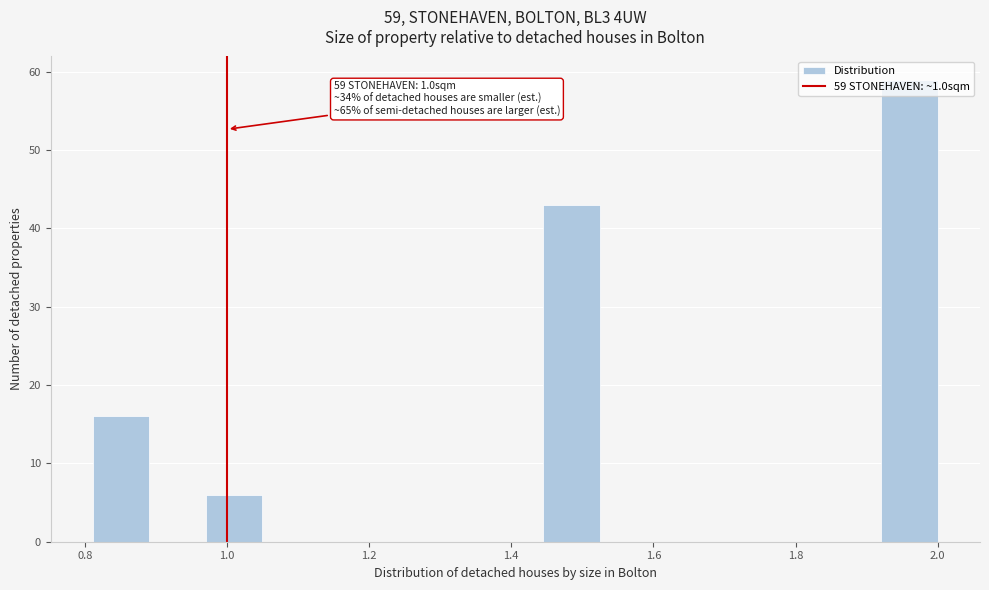

Around what value on the x-axis is the tallest bar? Give the approximate position of its centre, as read against the axis.

1.96